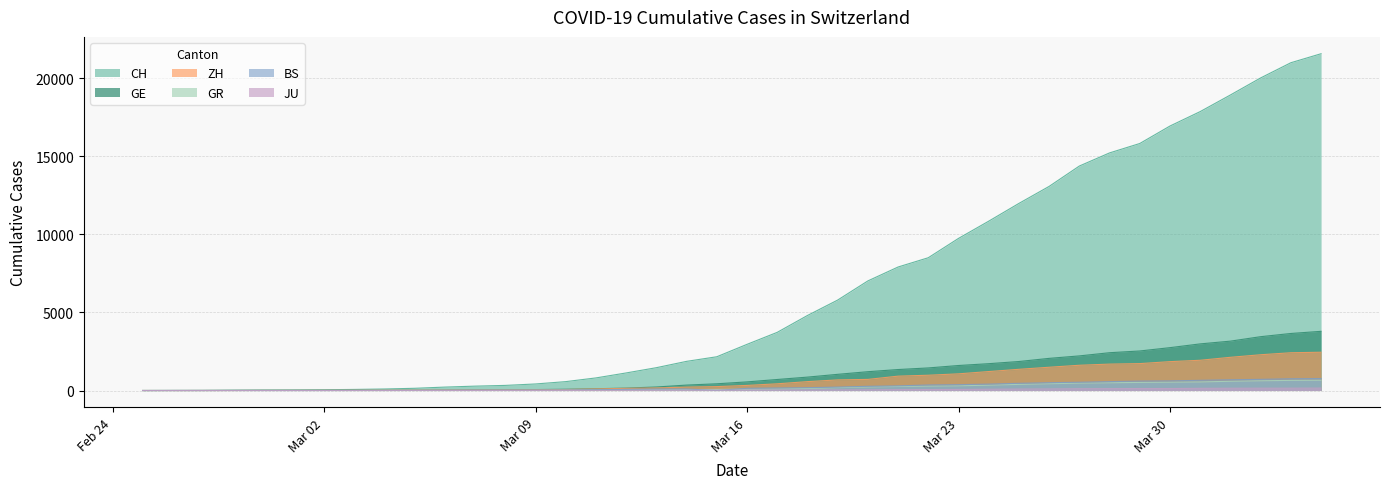

True or false: GE has more than 0 interior local peaks.

False